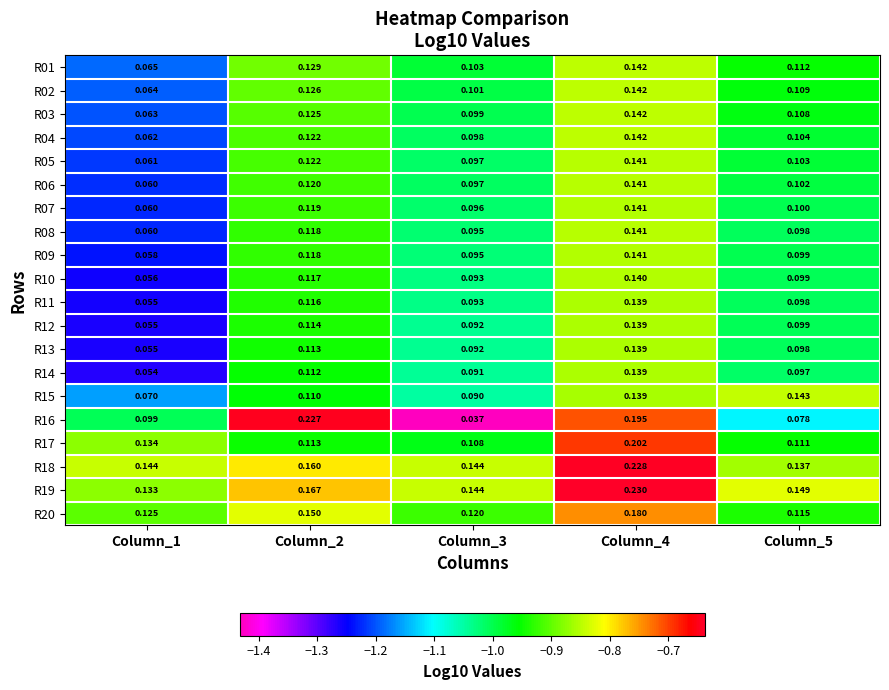

Is the value of R02 at Column_2 greater than the value of R14 at Column_1?

Yes